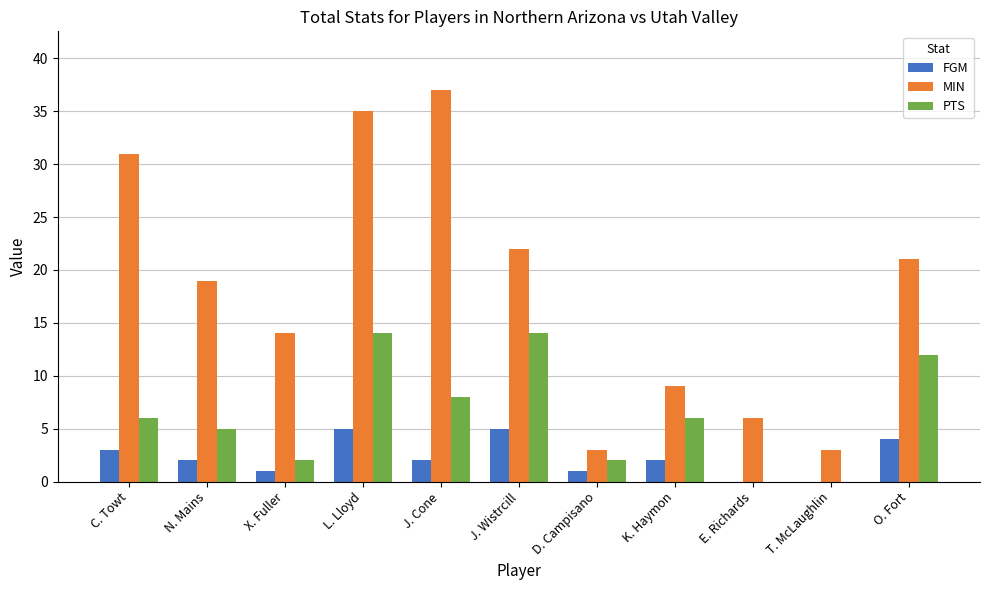

What is the sum of all MIN values?

200